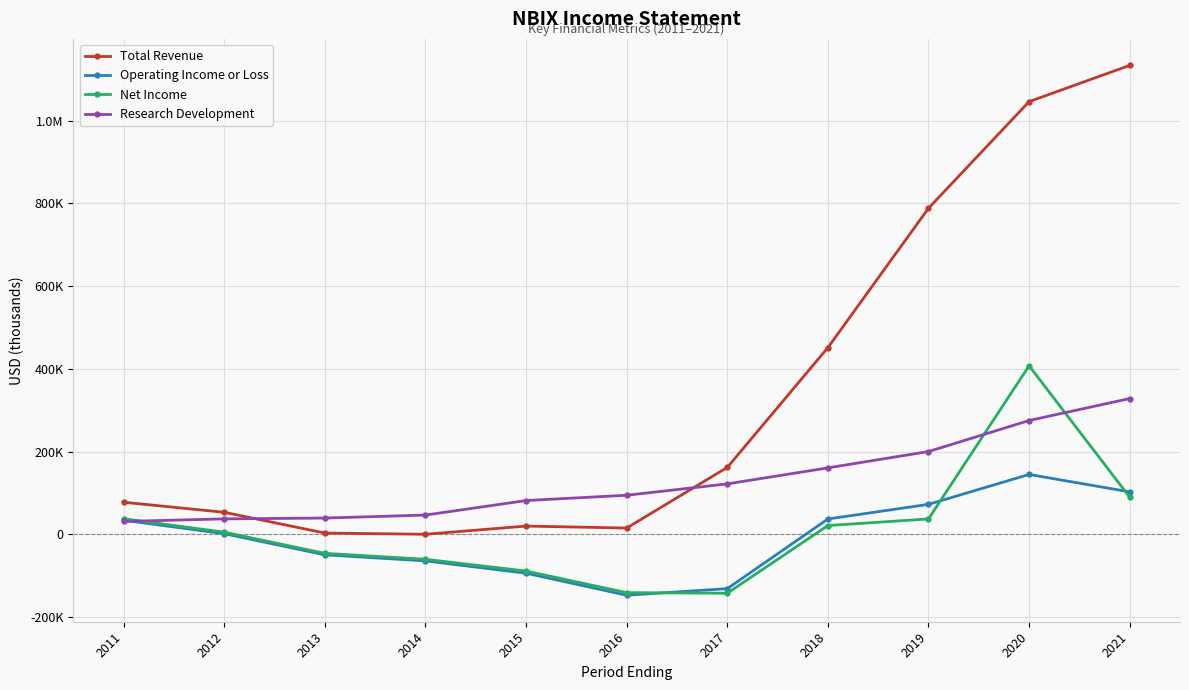

The value of Operating Income or Loss at 2012 is 1400. True or false?

True